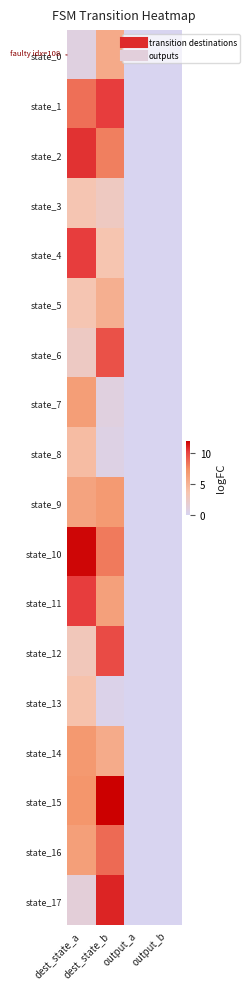

At output_a, list the series in order from largest to smallest.

state_0, state_1, state_2, state_3, state_4, state_5, state_6, state_7, state_8, state_9, state_10, state_11, state_12, state_13, state_14, state_15, state_16, state_17